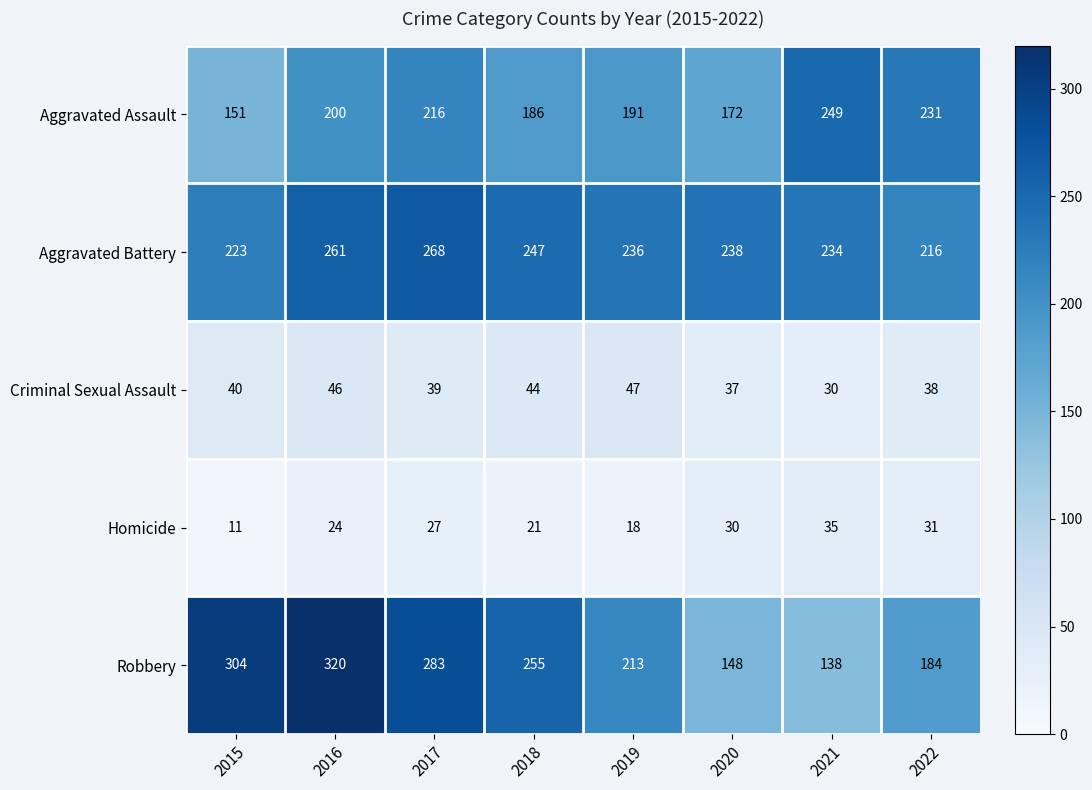

Between 2017 and 2018, which series saw the biggest shift?

Aggravated Assault